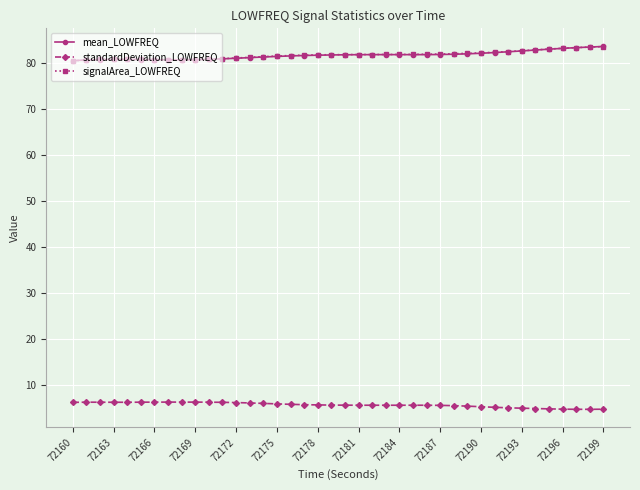

What is the highest value of the mean_LOWFREQ series?

83.5